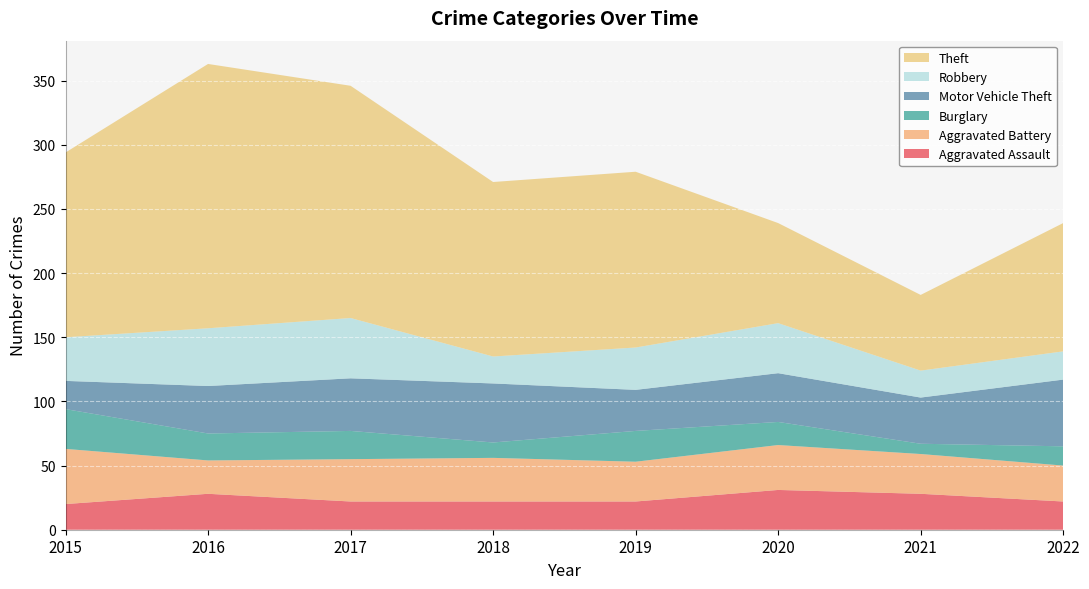

Reading left to right, extract all data points from this chart.

Aggravated Assault: 2015=20	2016=28	2017=22	2018=22	2019=22	2020=31	2021=28	2022=22
Aggravated Battery: 2015=43	2016=26	2017=33	2018=34	2019=31	2020=35	2021=31	2022=28
Burglary: 2015=31	2016=21	2017=22	2018=12	2019=24	2020=18	2021=8	2022=15
Motor Vehicle Theft: 2015=22	2016=37	2017=41	2018=46	2019=32	2020=38	2021=36	2022=52
Robbery: 2015=34	2016=45	2017=47	2018=21	2019=33	2020=39	2021=21	2022=22
Theft: 2015=144	2016=206	2017=181	2018=136	2019=137	2020=78	2021=59	2022=100